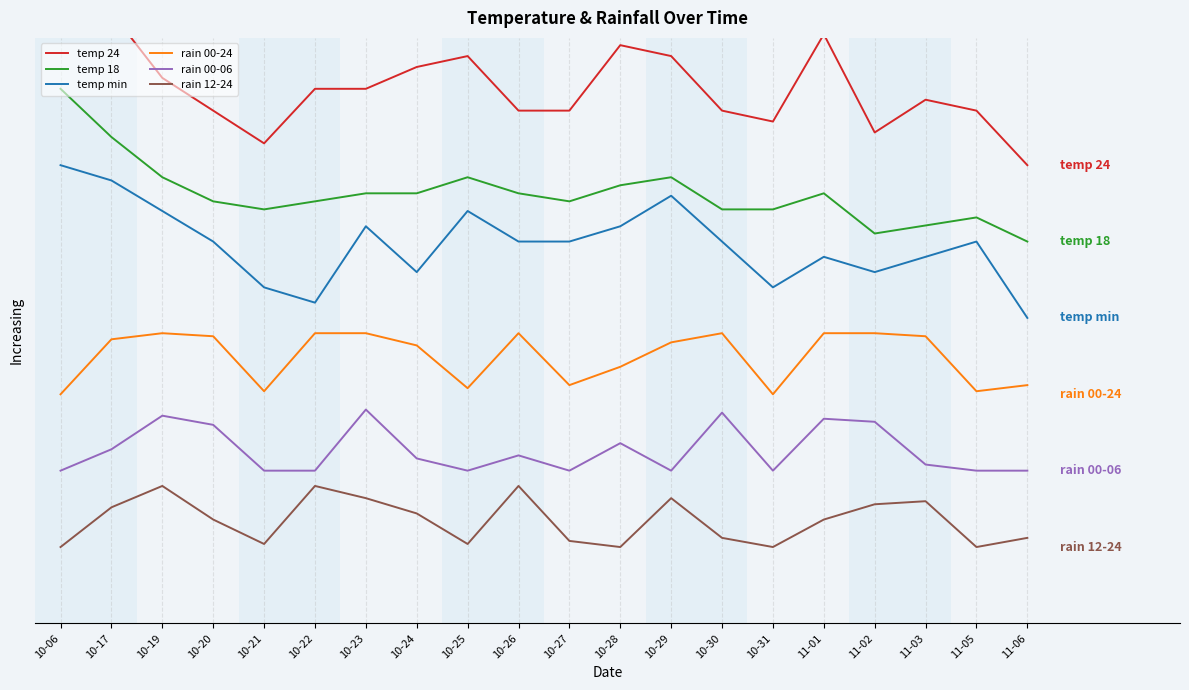

At which category does temp 18 reach its first local peak?

10-25